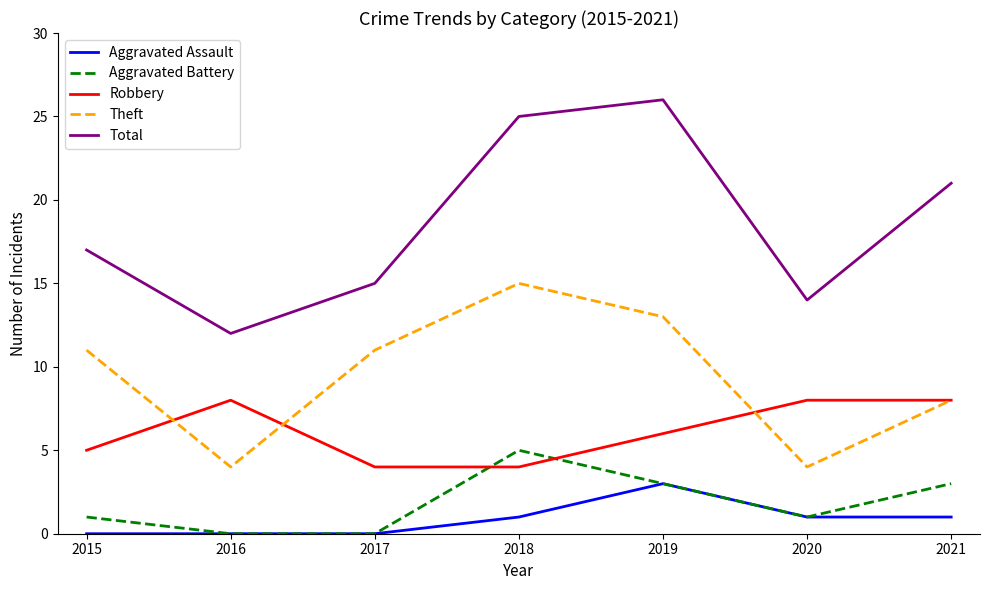

Rank the series by their maximum value, from lowest to highest.

Aggravated Assault, Aggravated Battery, Robbery, Theft, Total